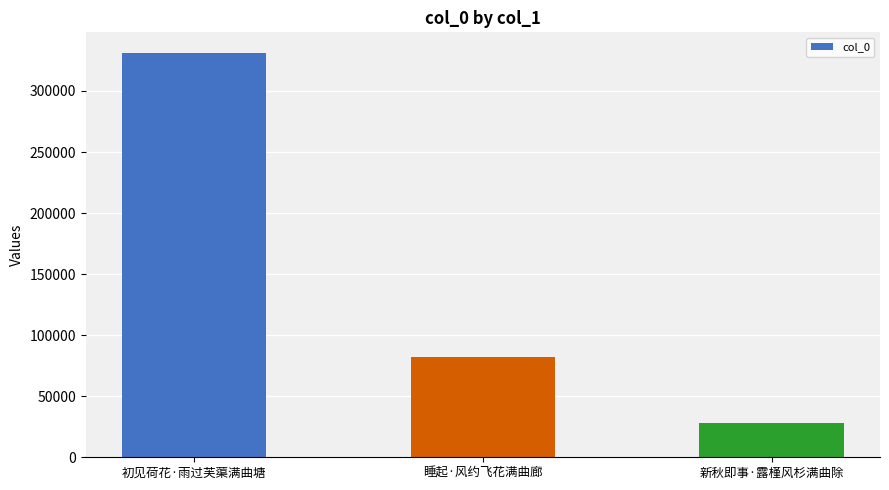

Between 新秋即事·露槿风杉满曲除 and 初见荷花·雨过芙蕖满曲塘, which is larger?

初见荷花·雨过芙蕖满曲塘